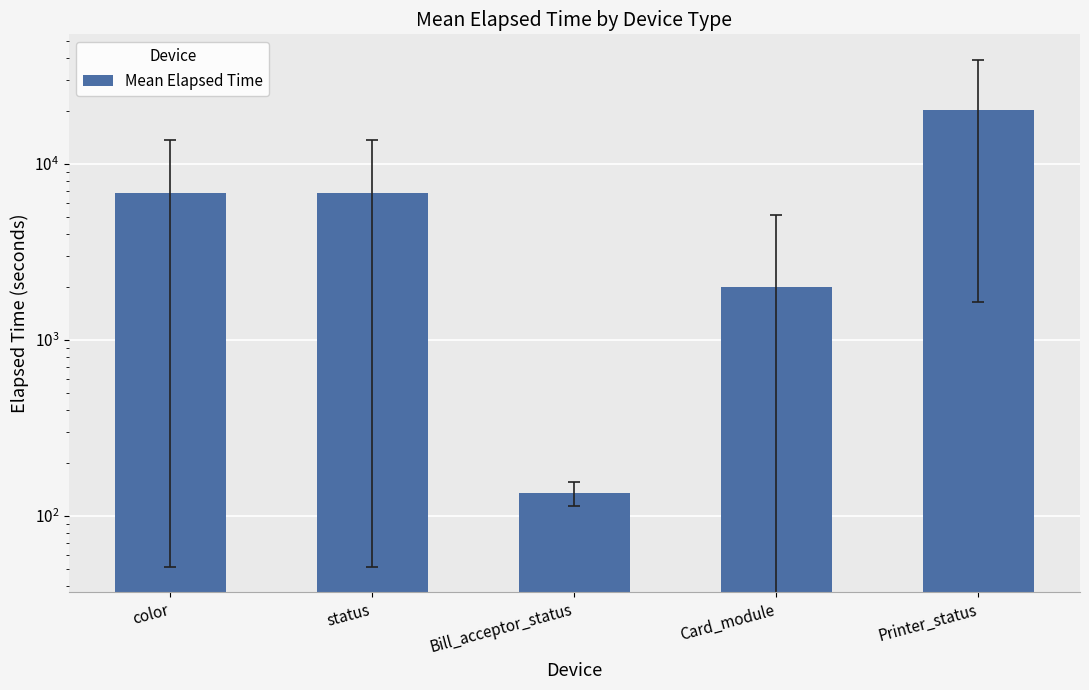

Reading left to right, list all the values displayed in this chart.

color=6851.8	status=6851.8	Bill_acceptor_status=135.3	Card_module=2003.0	Printer_status=20317.5